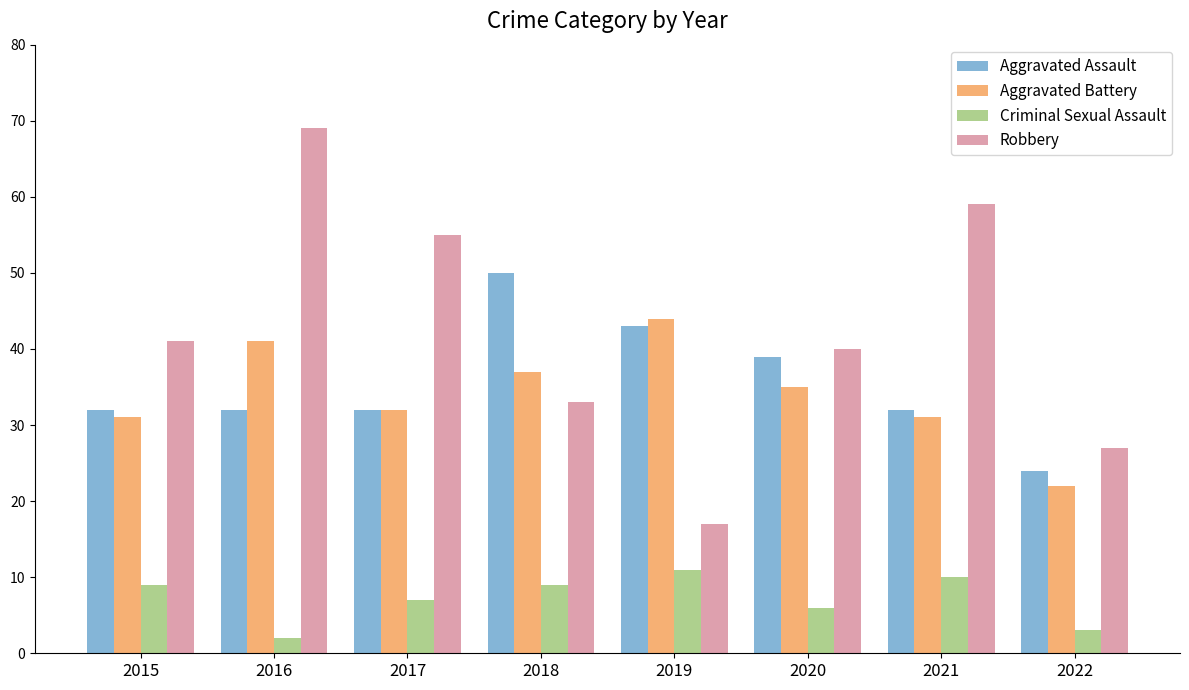

Where is Criminal Sexual Assault nearest to the value 6?

2020